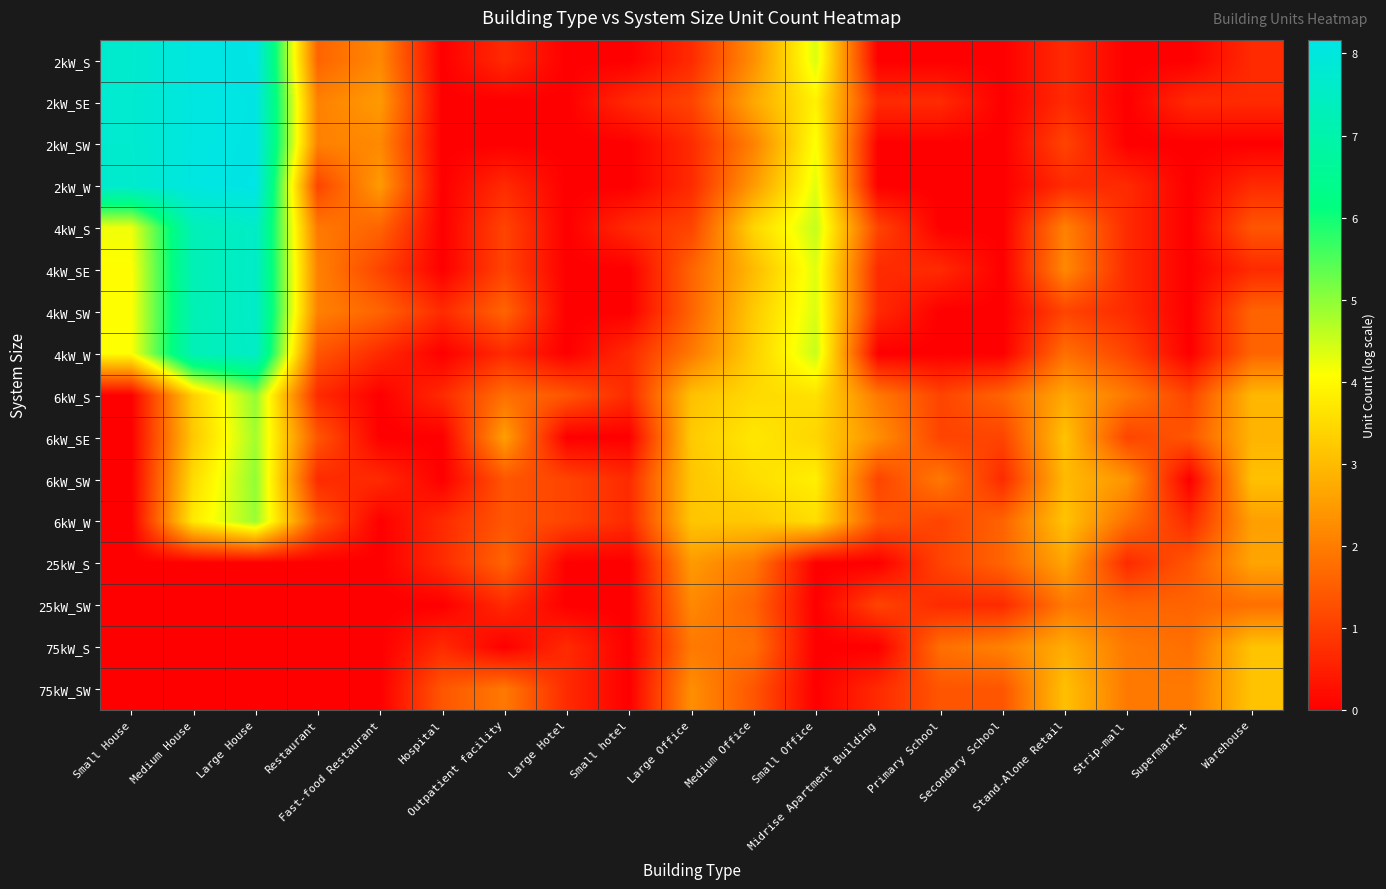

Between Medium House and Strip-mall, which is larger?

Medium House